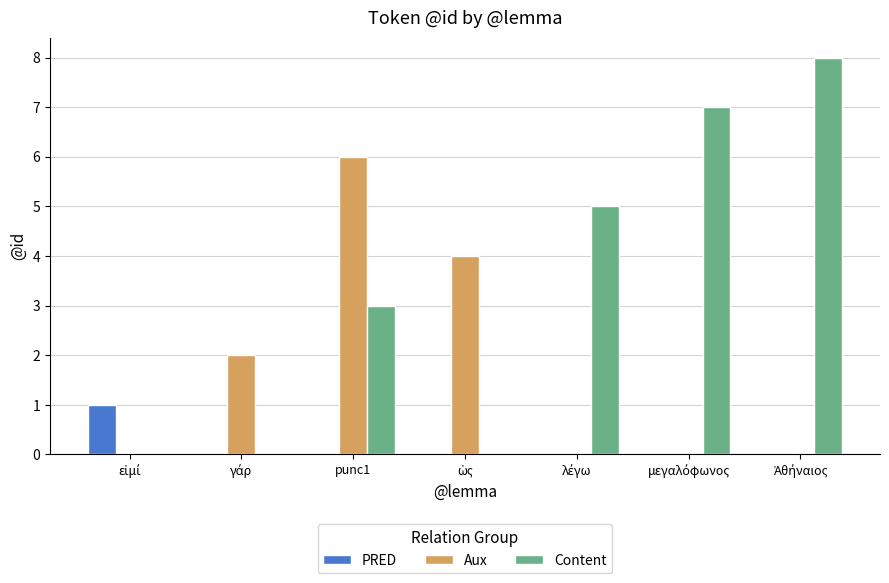

Does the chart contain stacked bars?

No